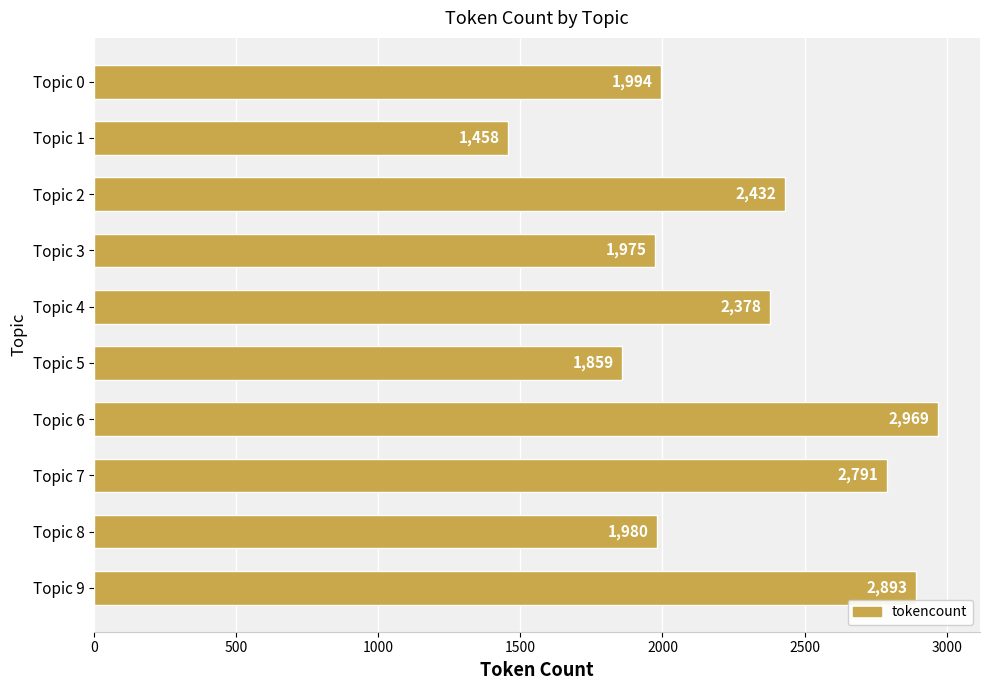

Reading bottom to top, what are all the values shown in this chart?

Topic 9=2893	Topic 8=1980	Topic 7=2791	Topic 6=2969	Topic 5=1859	Topic 4=2378	Topic 3=1975	Topic 2=2432	Topic 1=1458	Topic 0=1994